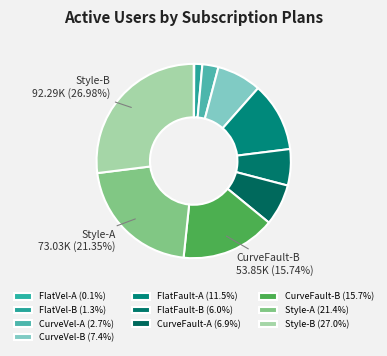

How many segments does this pie chart have?

10